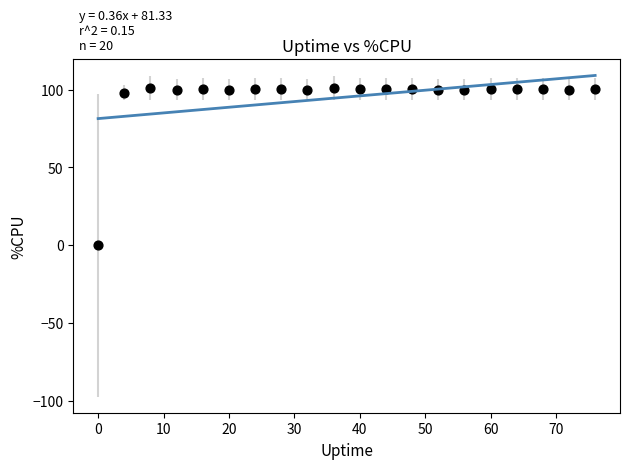

What is the range of Y values (max minus min)?

100.8